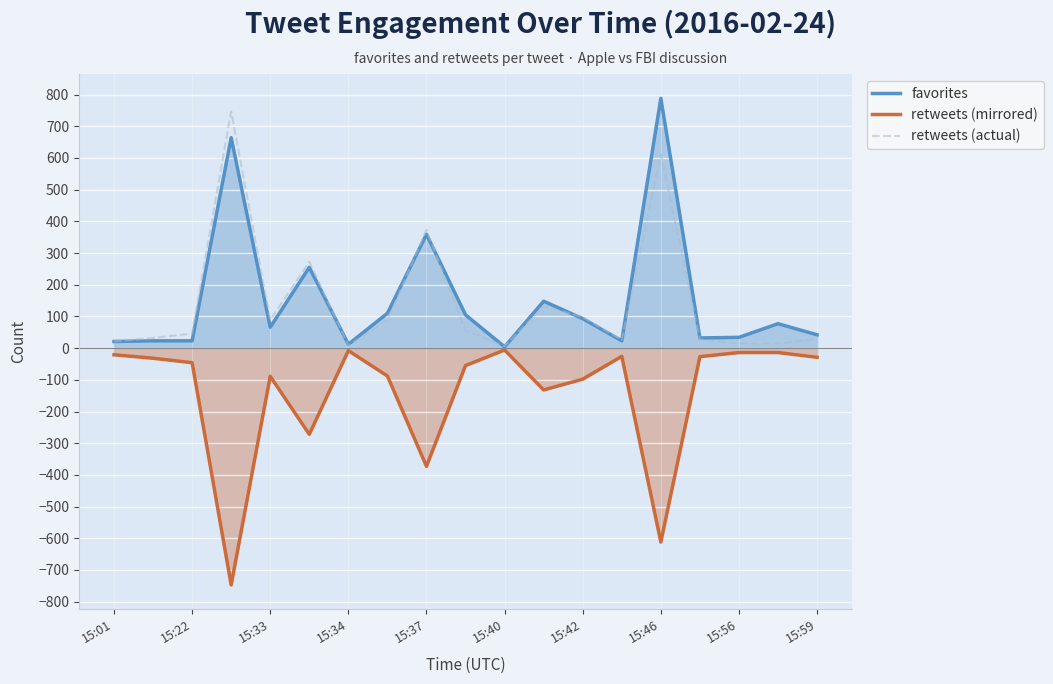

What is the difference between the maximum and minimum values in the favorites series?

784